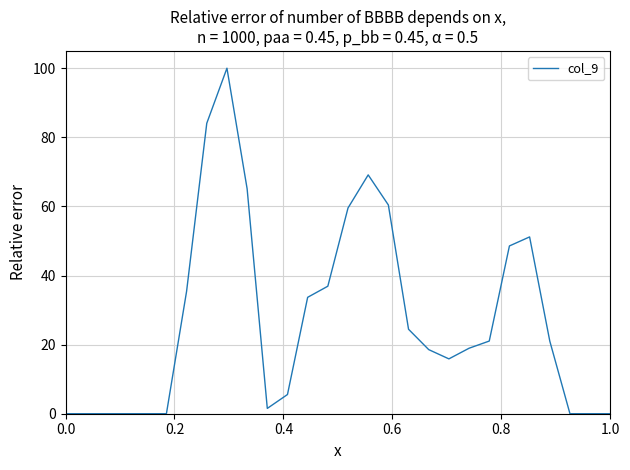

Does the chart display data point markers on the line(s)?

No